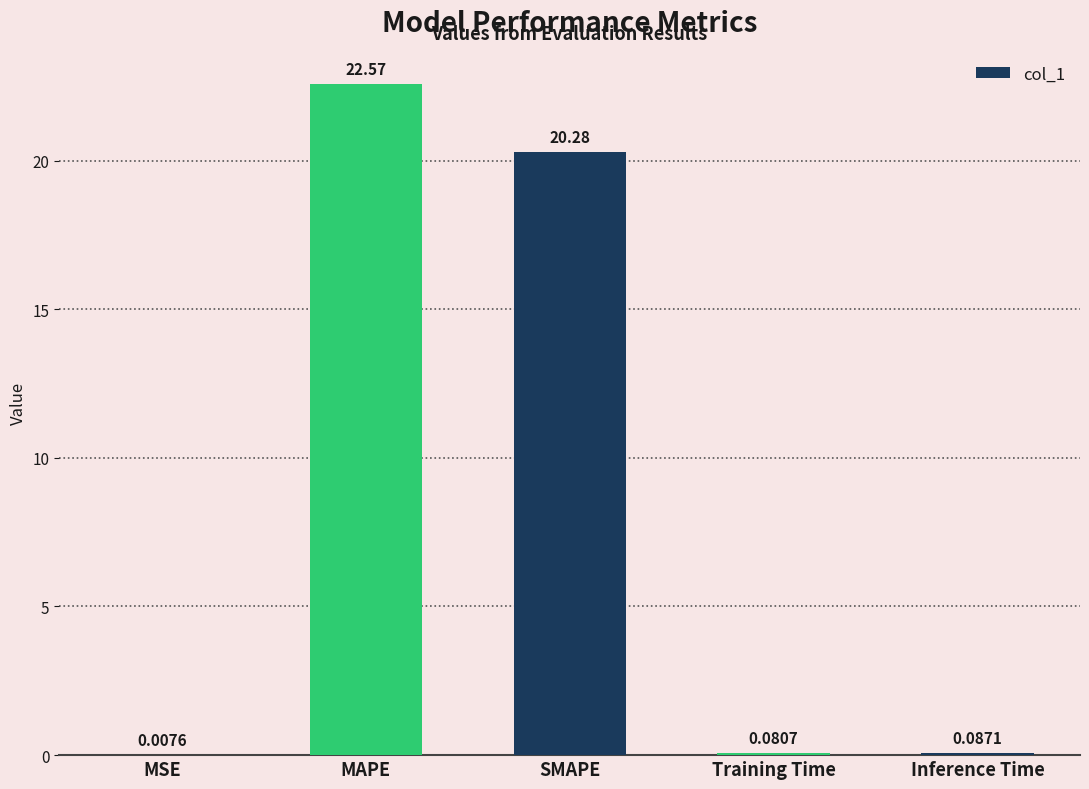

At which label is the value closest to 11?

SMAPE